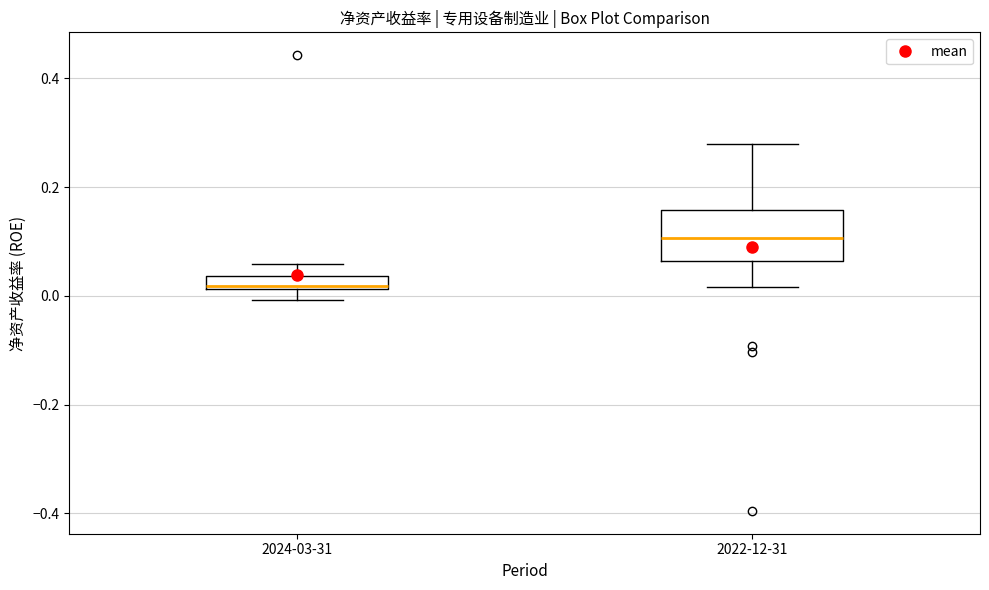

Comparing the boxes themselves (not the whiskers), which one is the tallest?

2022-12-31